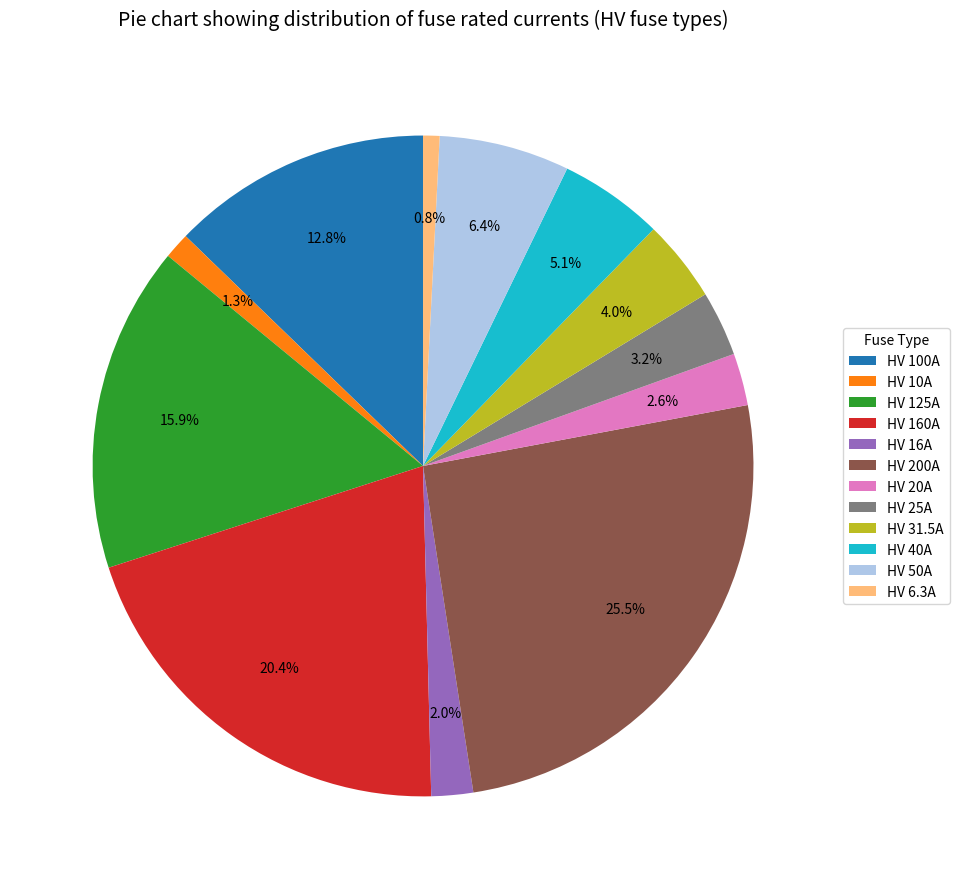

Is there a majority slice in this chart?

No